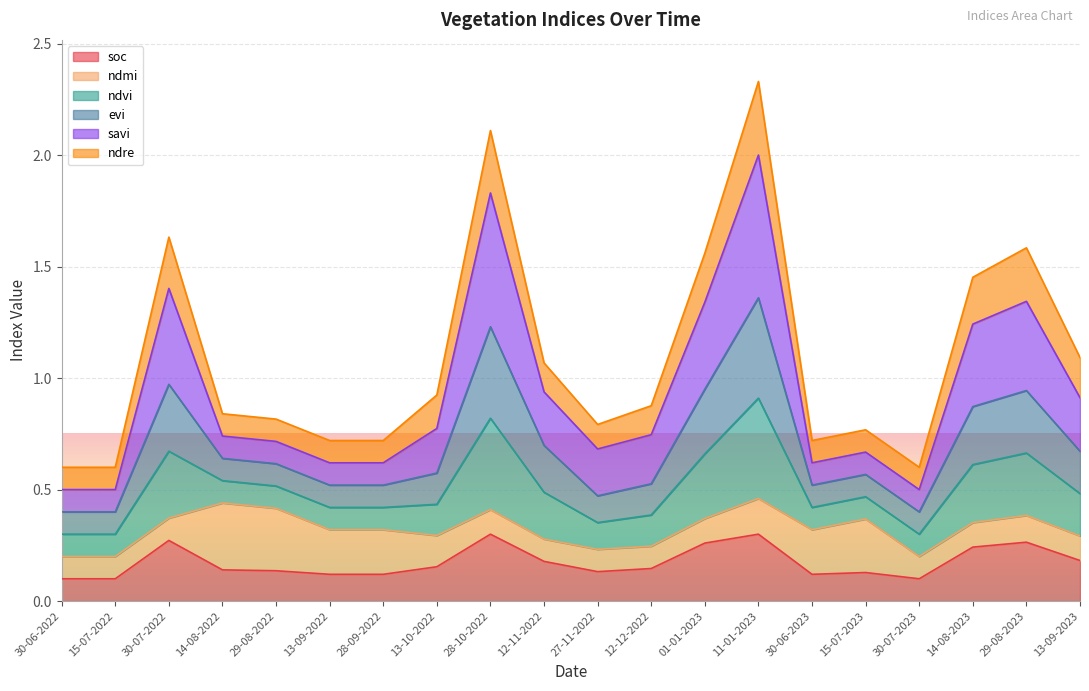

Does the chart display data point markers on the line(s)?

No